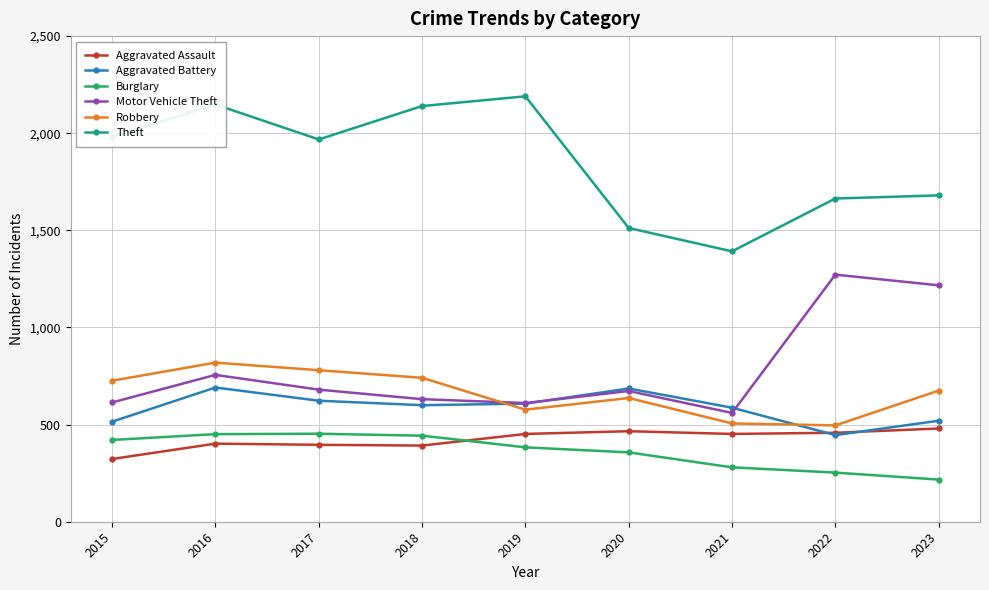

Is it true that Theft equals 3378 at 2017?

False